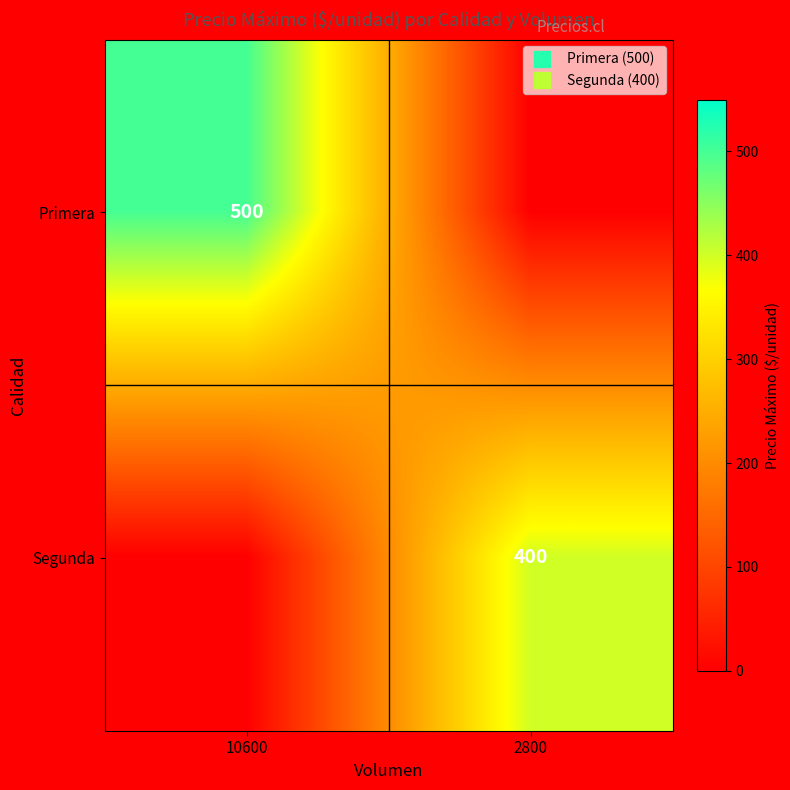

At which category is the sum across all series the highest?

10600